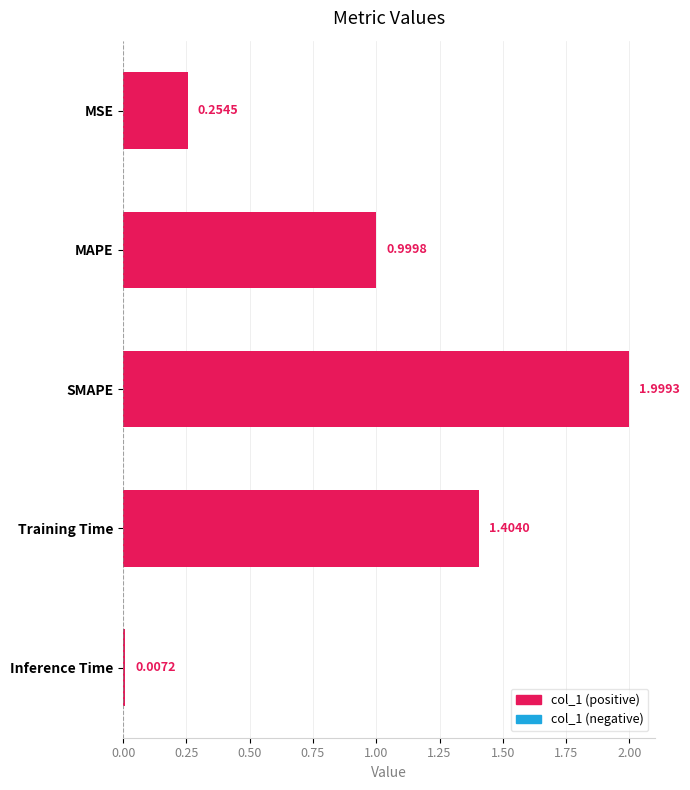

At which category does the chart reach its peak across all series?

SMAPE